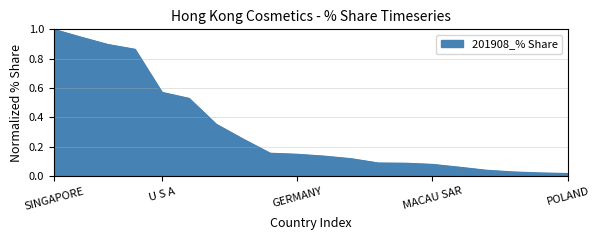

What is the maximum value shown in the chart?

1.0